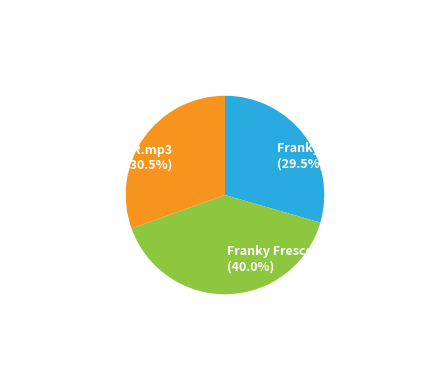

Does Franky Fresco - SUPR.mp3 represent more than half of the total?

No